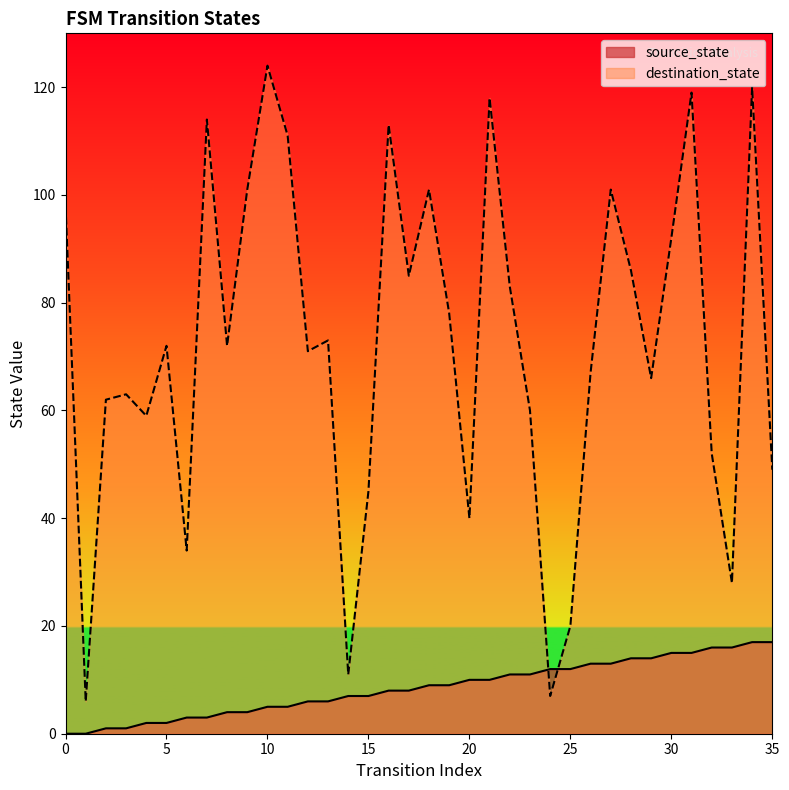

How many distinct data groups are displayed?

2